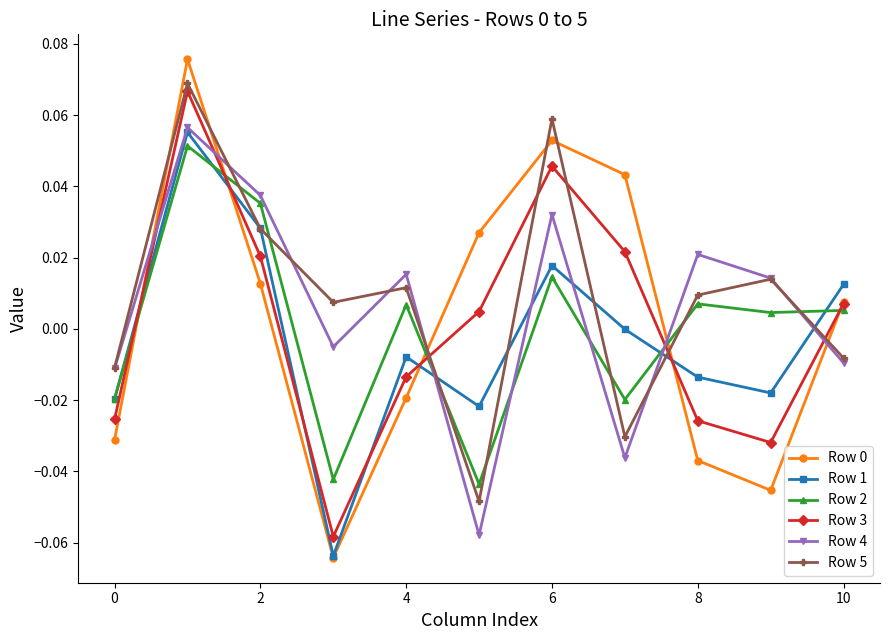

True or false: Row 2 and Row 4 intersect in this chart.

True